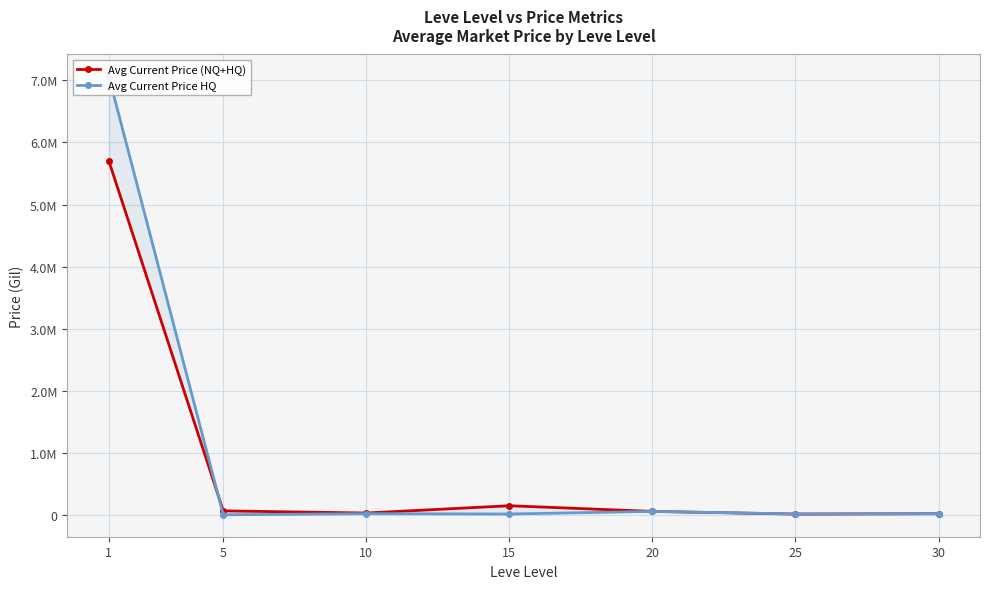

In Avg Current Price HQ, how many points are higher than both neighbors (excluding endpoints)?

2